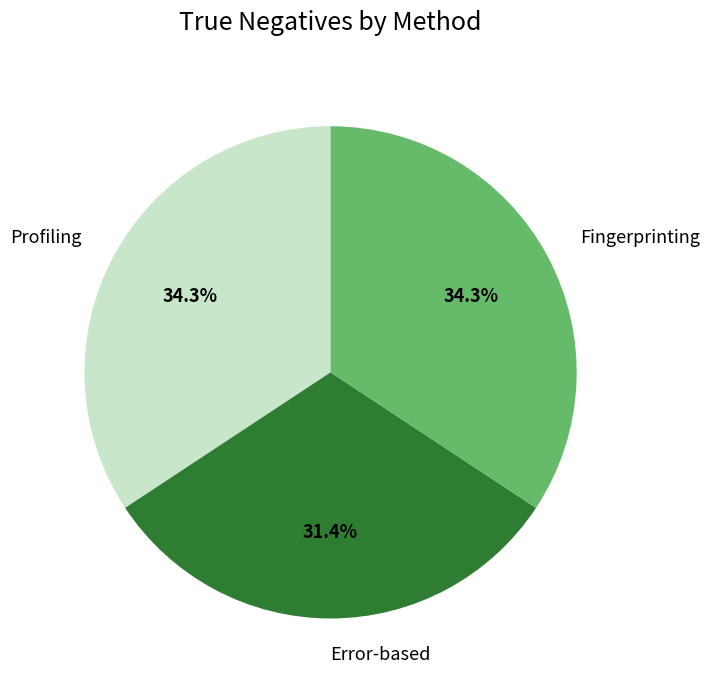

How much of the chart is everything except Profiling?

65.7%